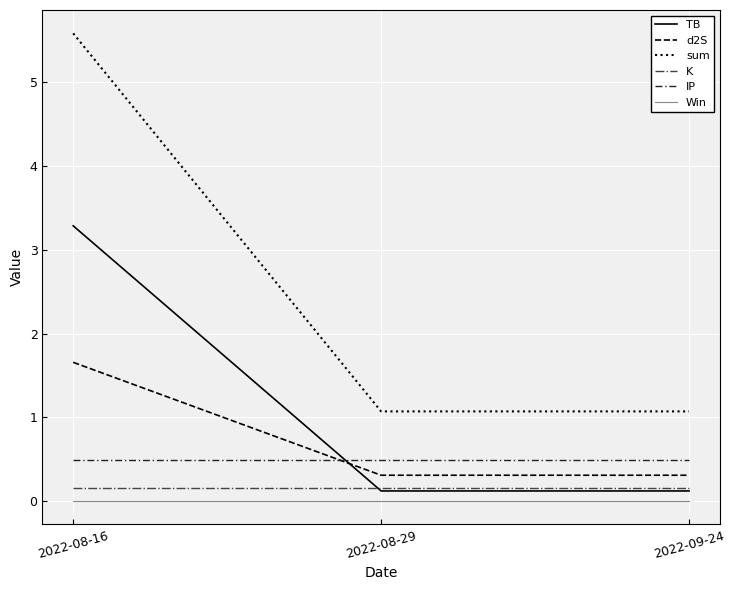

Which series changed the most between 2022-08-16 and 2022-09-24?

sum